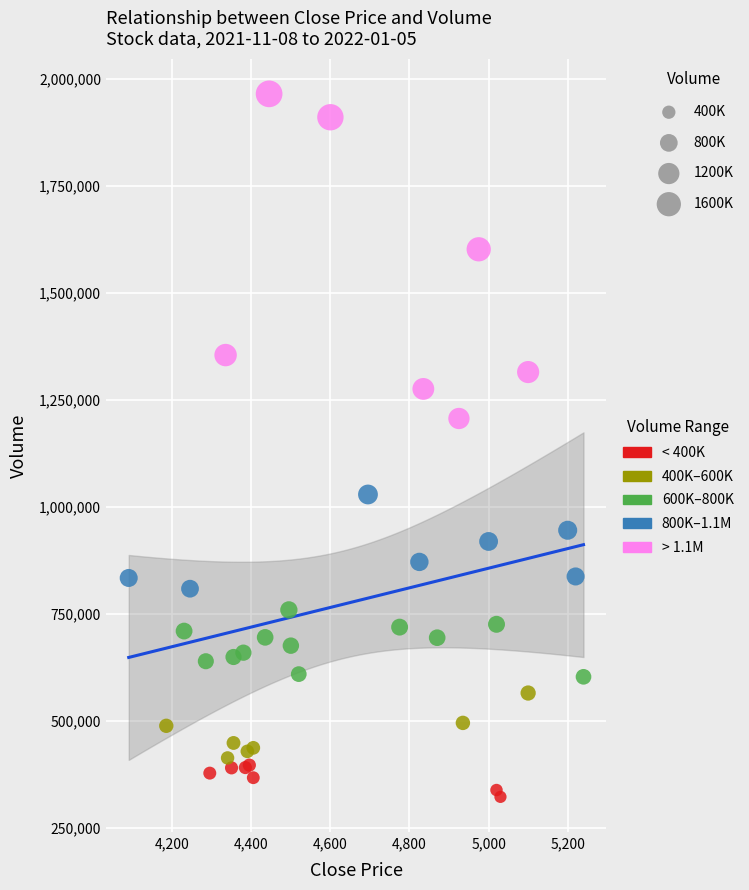

What Y value in the scatter plot is closest to 1143400?

1206200